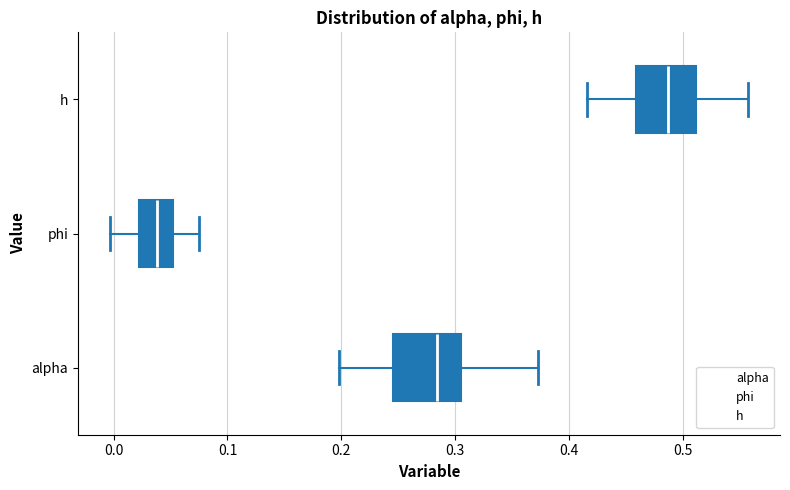

Reading bottom to top, read every box against the x-axis: the position of its median line, the range the box covers, and the ends of its whiskers. The values are not printed on the chart, so give them approximately, as read against the axis.

alpha: median 0.28, box 0.25 to 0.30, whiskers 0.20 to 0.37
phi: median 0.04, box 0.02 to 0.05, whiskers 0.00 to 0.07
h: median 0.49, box 0.46 to 0.51, whiskers 0.42 to 0.56